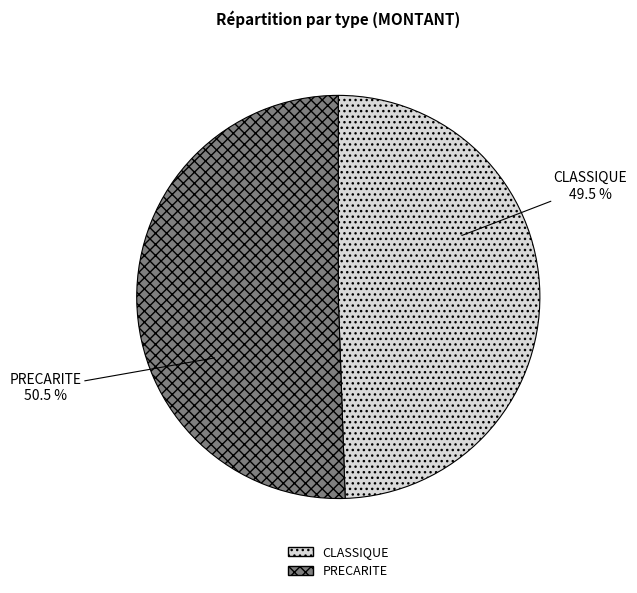

Is there a majority slice in this chart?

Yes